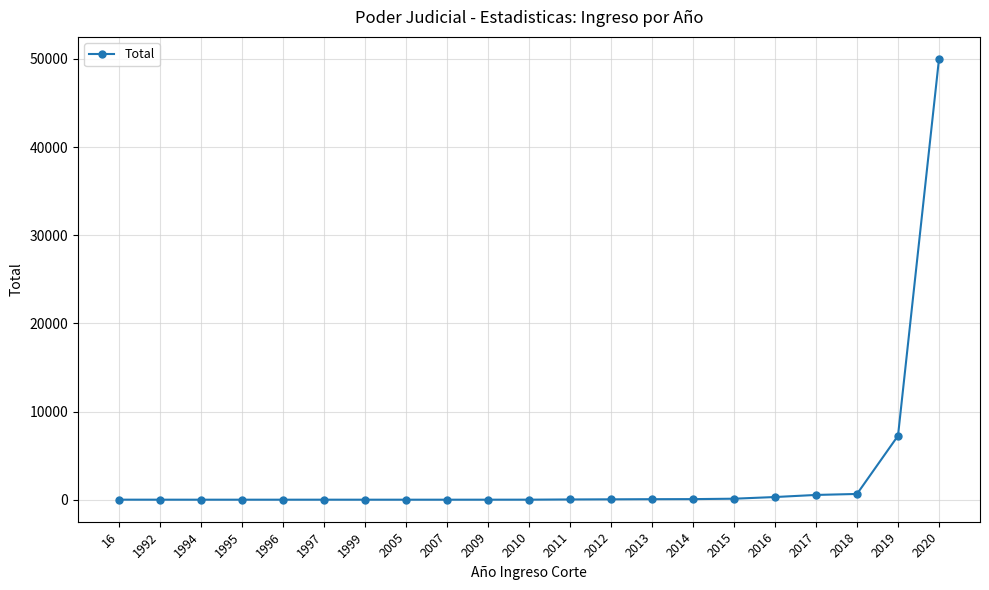

What is the difference between the maximum and second lowest values?

49995